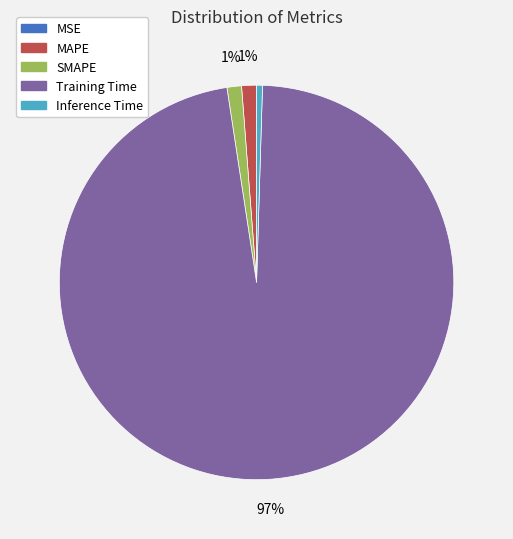

To the nearest percent, what is the difference between the Inference Time and SMAPE slice percentages?

1%